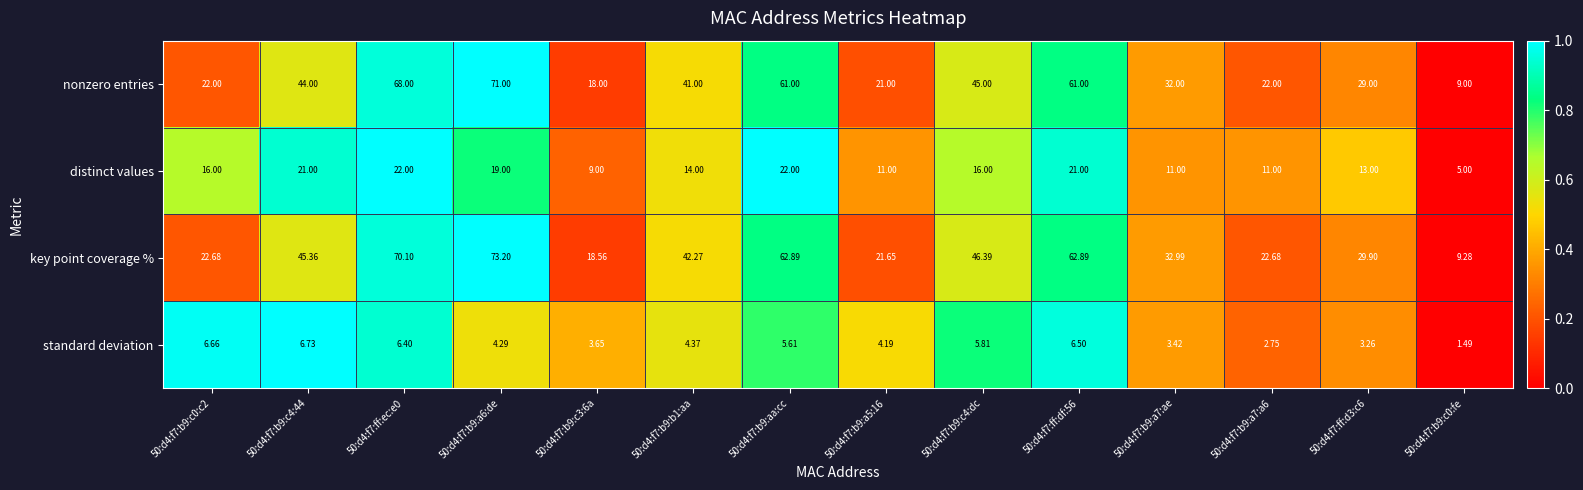

Rank the series by their maximum value, from lowest to highest.

standard deviation, distinct values, nonzero entries, key point coverage %